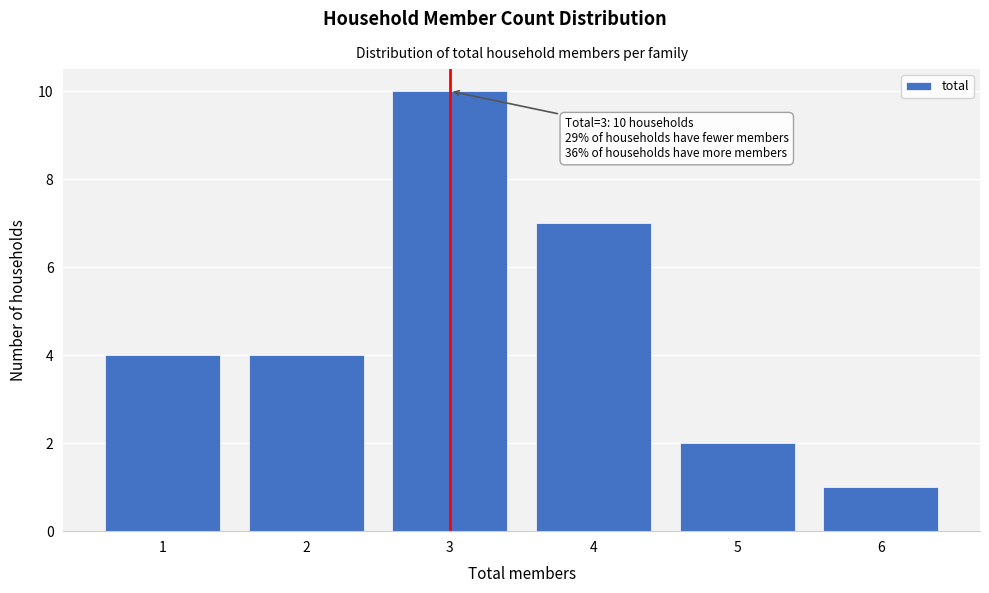

Which range on the x-axis has the tallest bar?

2.5 to 3.5